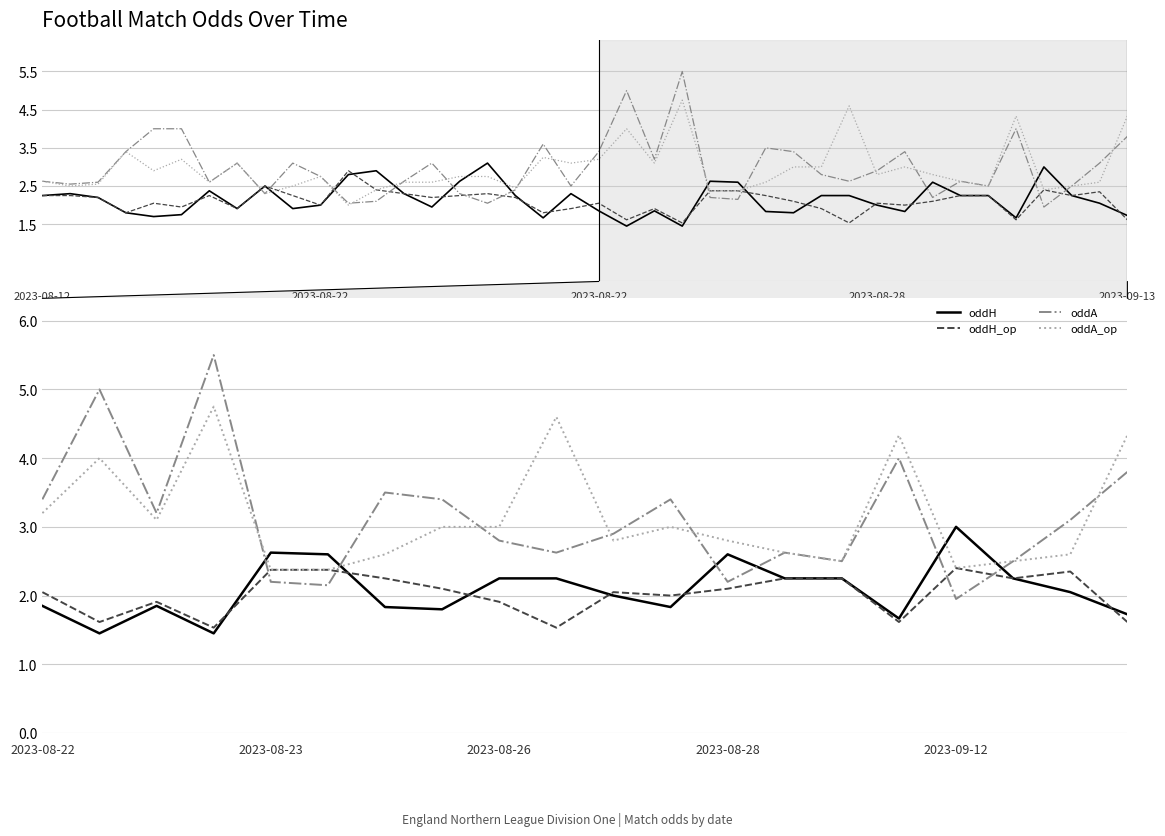

At how many categories does at least one series exceed 4?

5